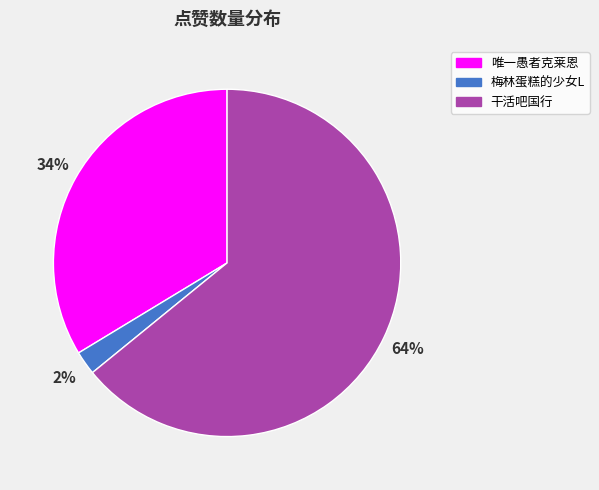

Count the number of slices in the pie.

3